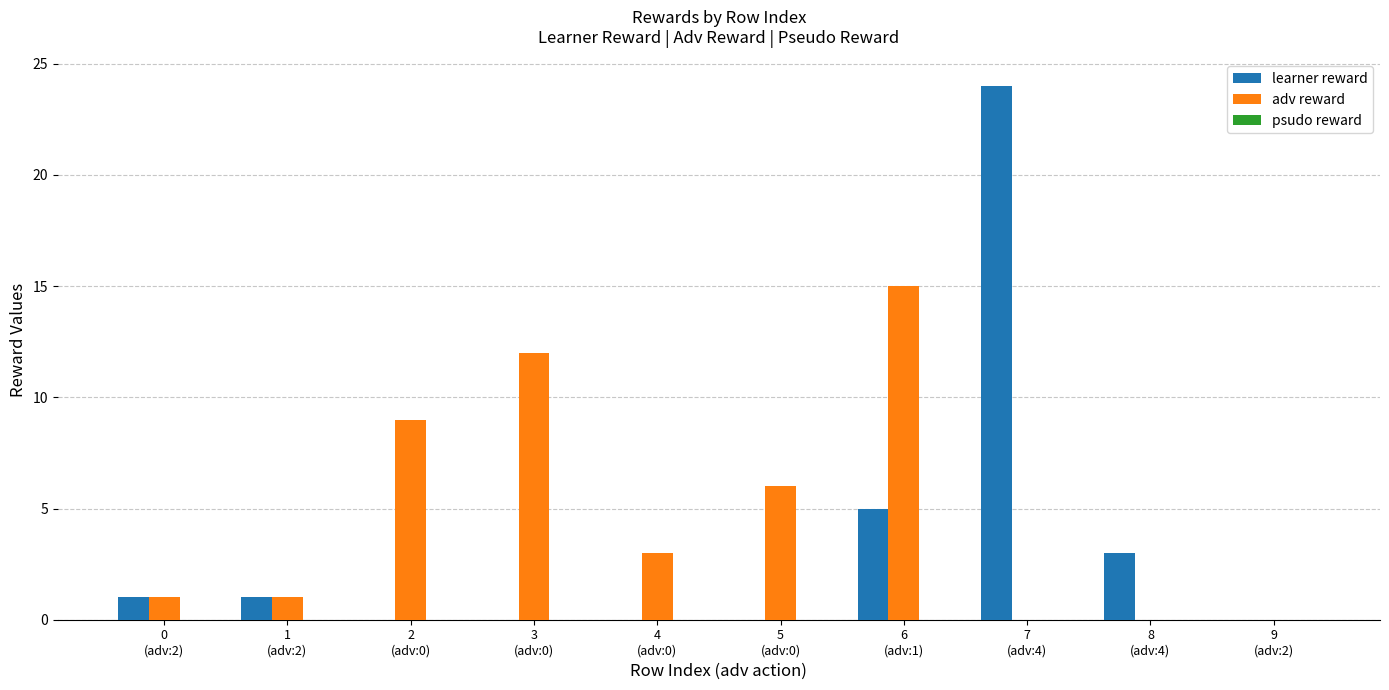

Which series has the widest spread of values?

learner reward